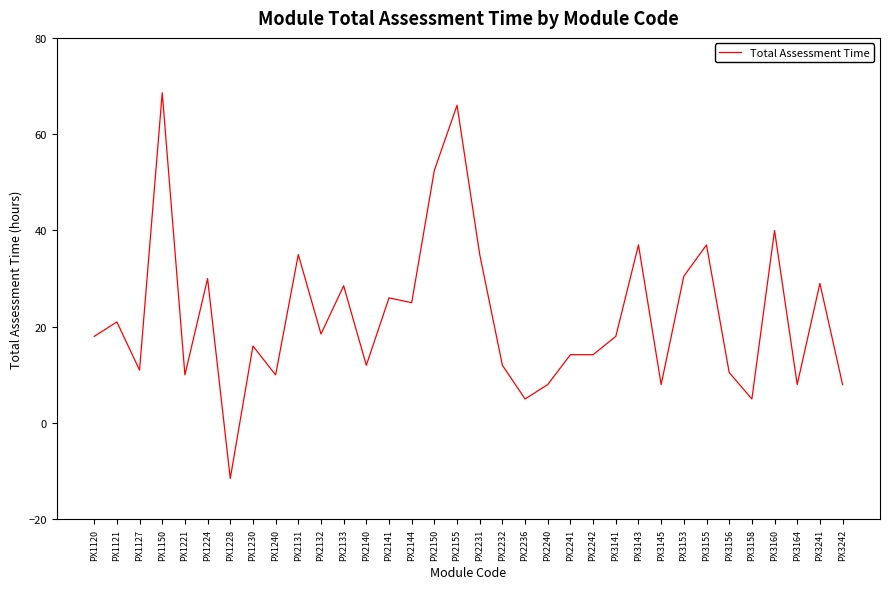

Between PX3160 and PX3143, which is larger?

PX3160